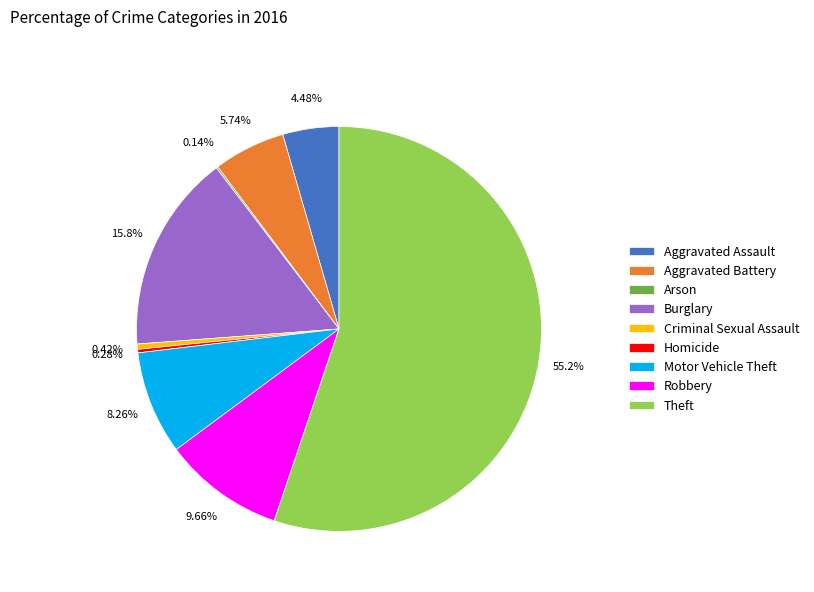

To the nearest percent, what is the average slice percentage?

11%